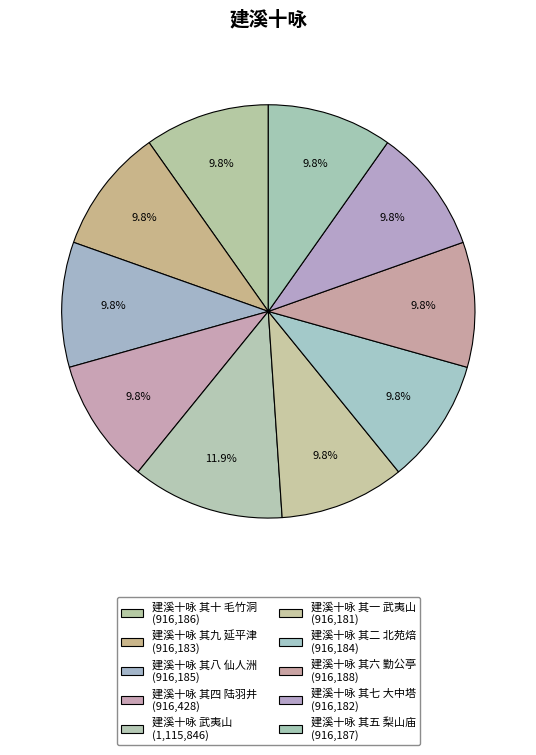

Is there any slice that represents more than half of the pie?

No